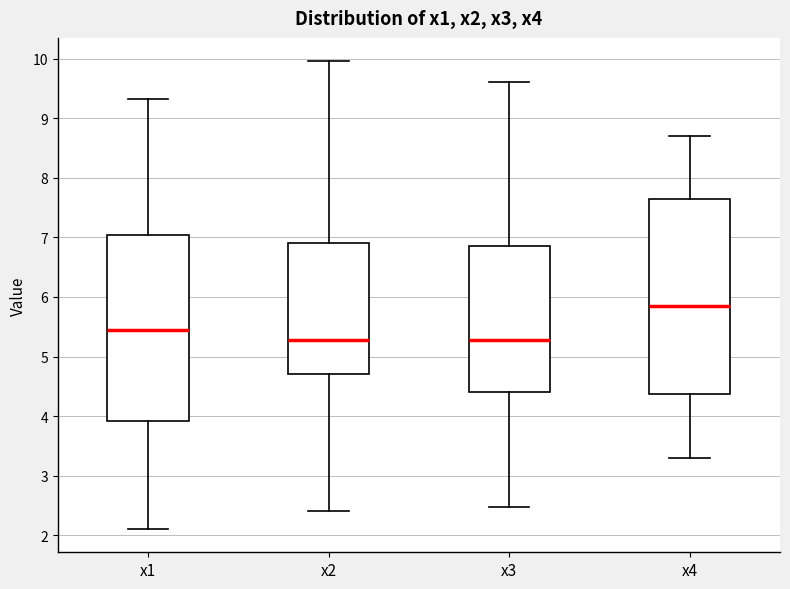

Reading left to right, read every box against the y-axis: the position of its median line, the range the box covers, and the ends of its whiskers. The values are not printed on the chart, so give them approximately, as read against the axis.

x1: median 5.4, box 3.9 to 7.0, whiskers 2.1 to 9.3
x2: median 5.3, box 4.7 to 6.9, whiskers 2.4 to 10.0
x3: median 5.3, box 4.4 to 6.9, whiskers 2.5 to 9.6
x4: median 5.9, box 4.4 to 7.6, whiskers 3.3 to 8.7